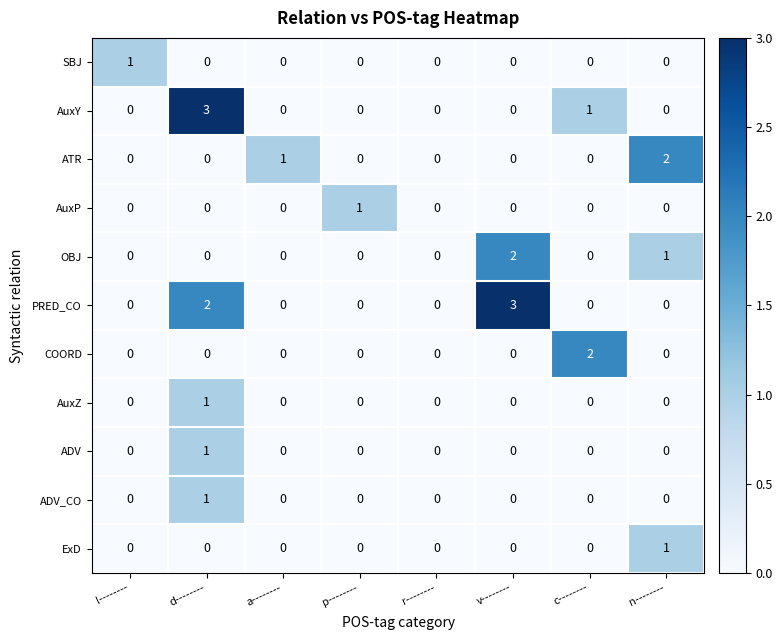

What is the maximum value shown in the chart?

3